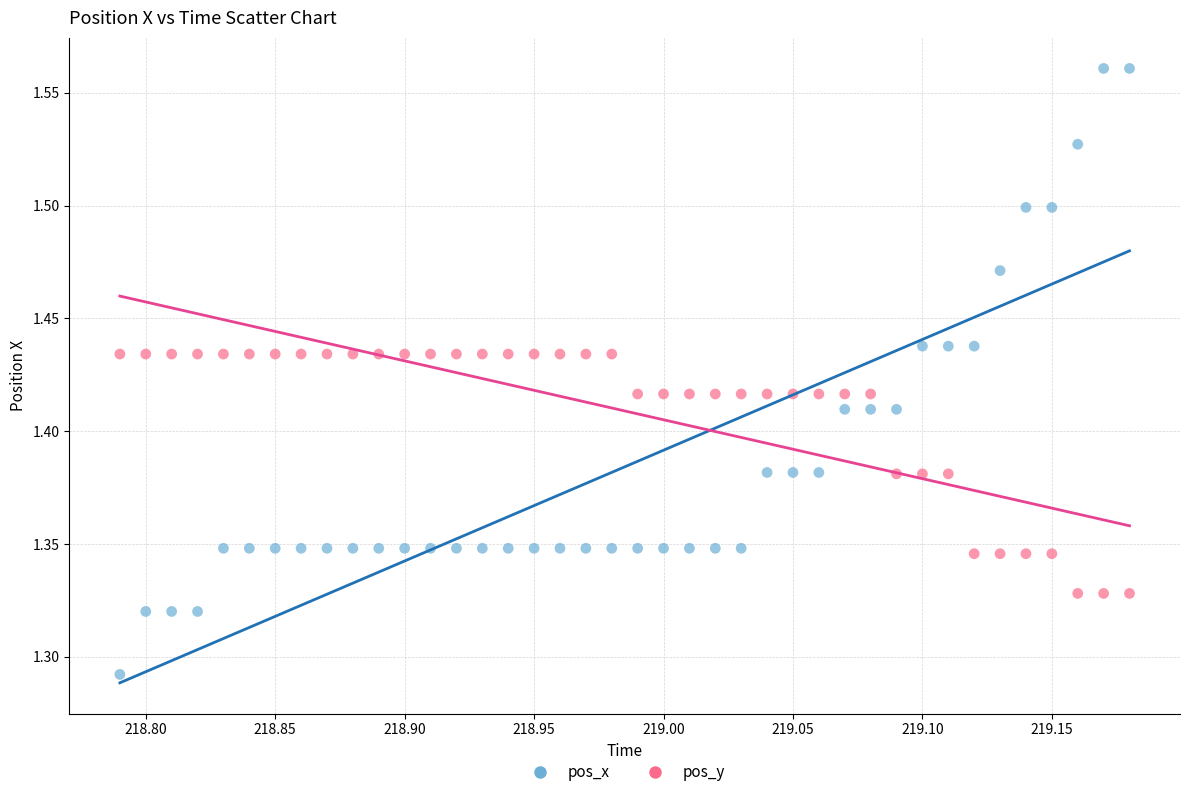

Across all data points, what is the range of Y values (max minus min)?

0.3